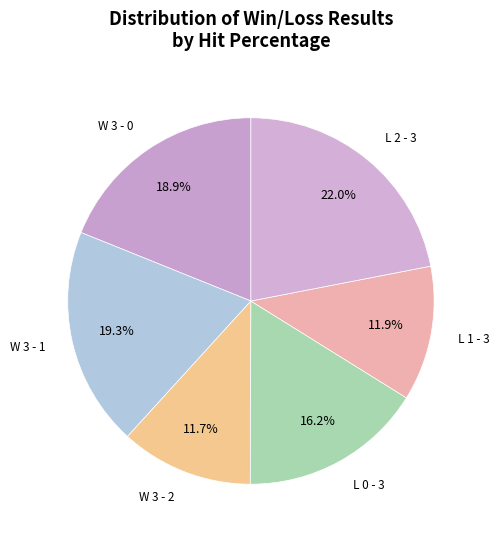

To the nearest percent, what is the difference between the W 3 - 0 and W 3 - 2 slice percentages?

7%